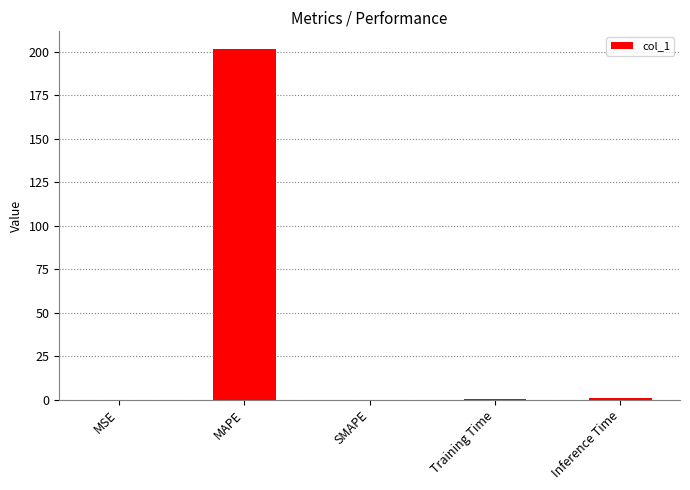

The chart shows a value of 0.0 at MSE. True or false?

True